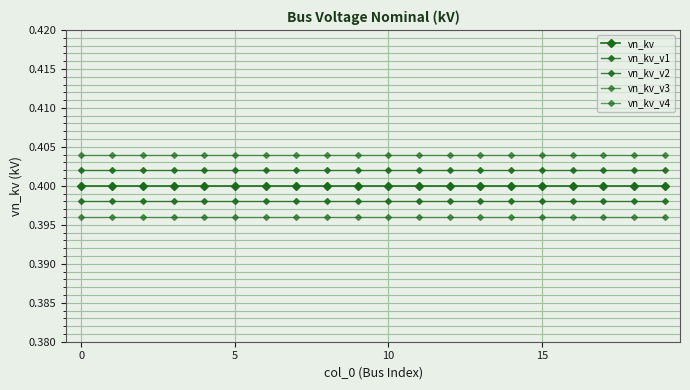

Count the number of data series in this chart.

5